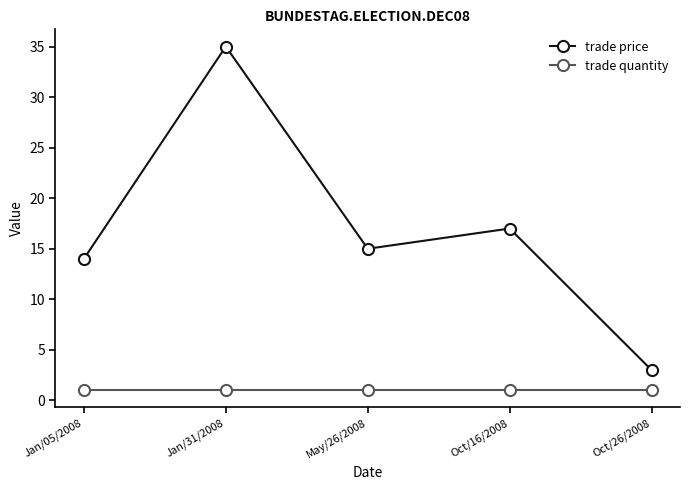

What is the highest value of the trade price series?

35